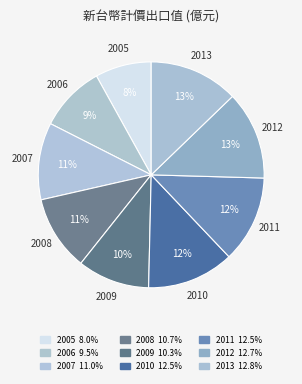

How many slices are in this pie chart?

9